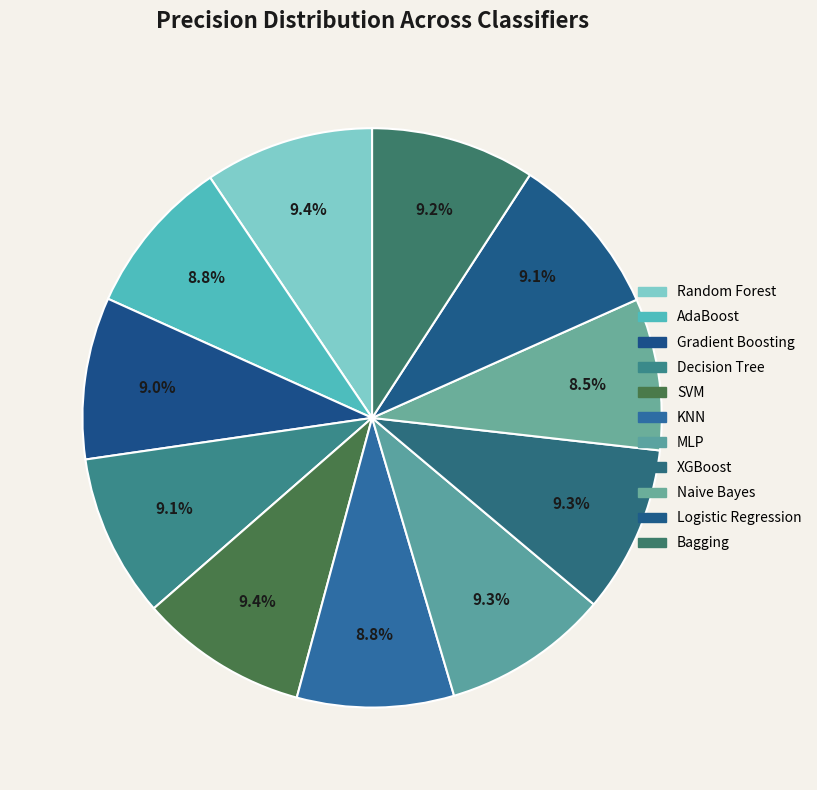

What percentage is NOT represented by XGBoost?

90.7%